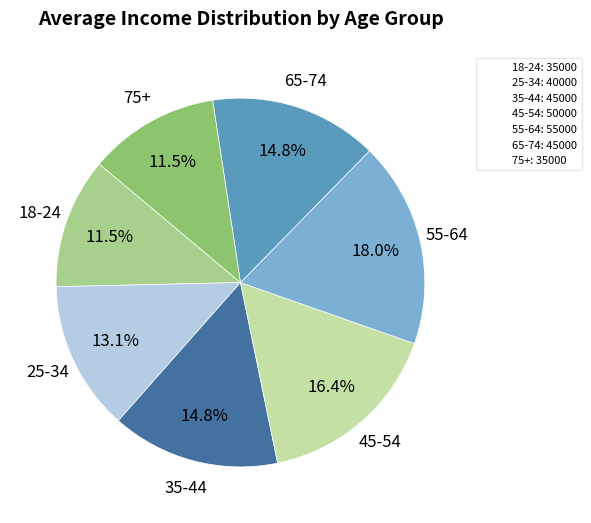

To the nearest percent, what portion does 25-34 represent?

13%